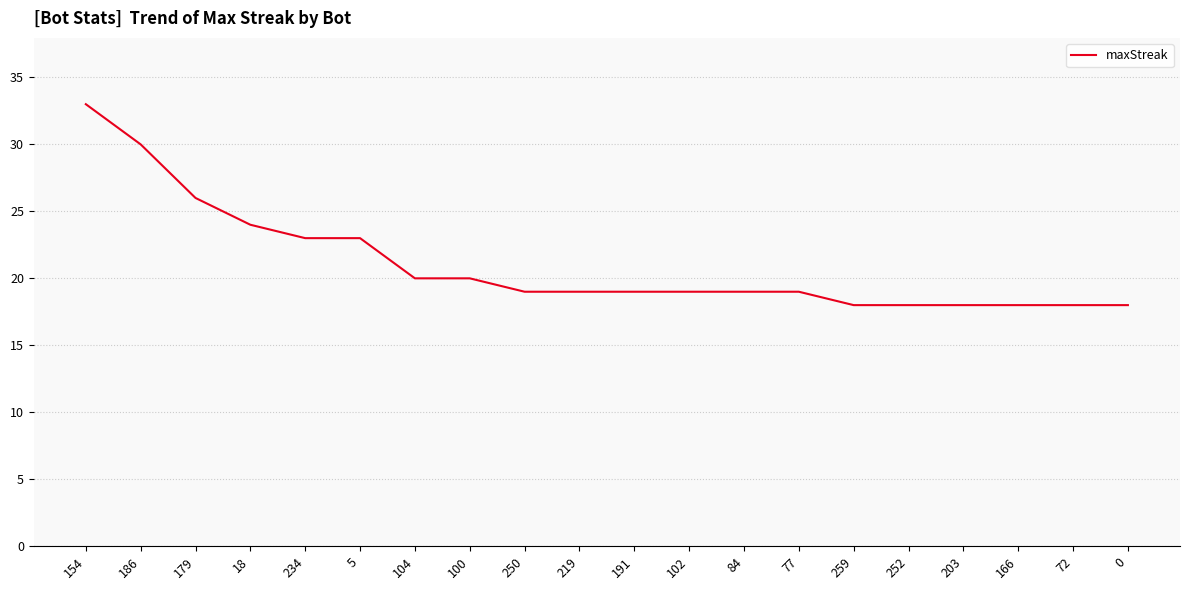

How many lines are shown in the chart?

1